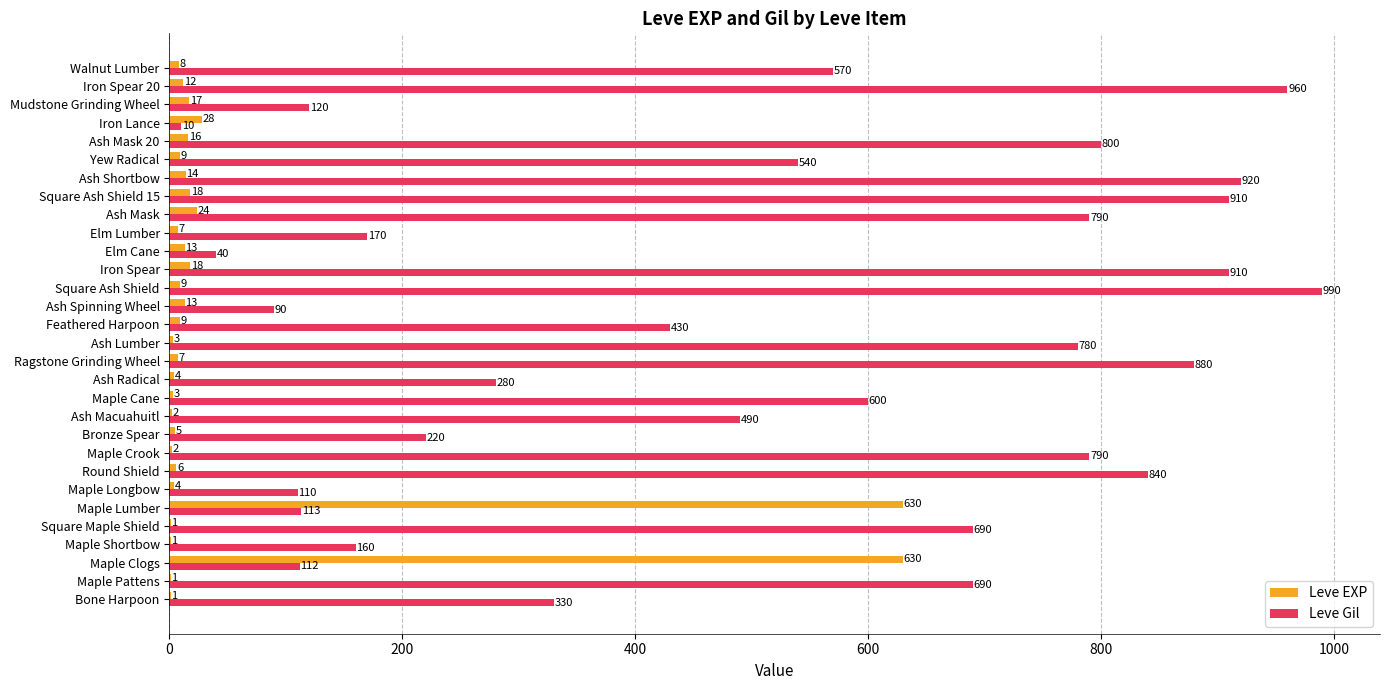

Read the Leve Gil value at Iron Lance, to the nearest 10.

10